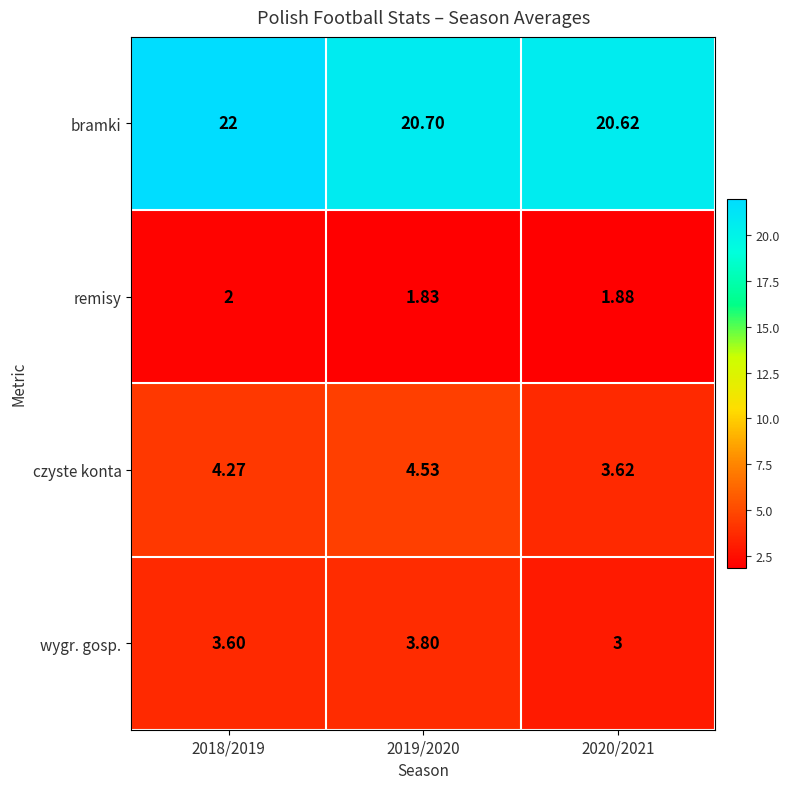

Which series has the largest range (max minus min)?

bramki